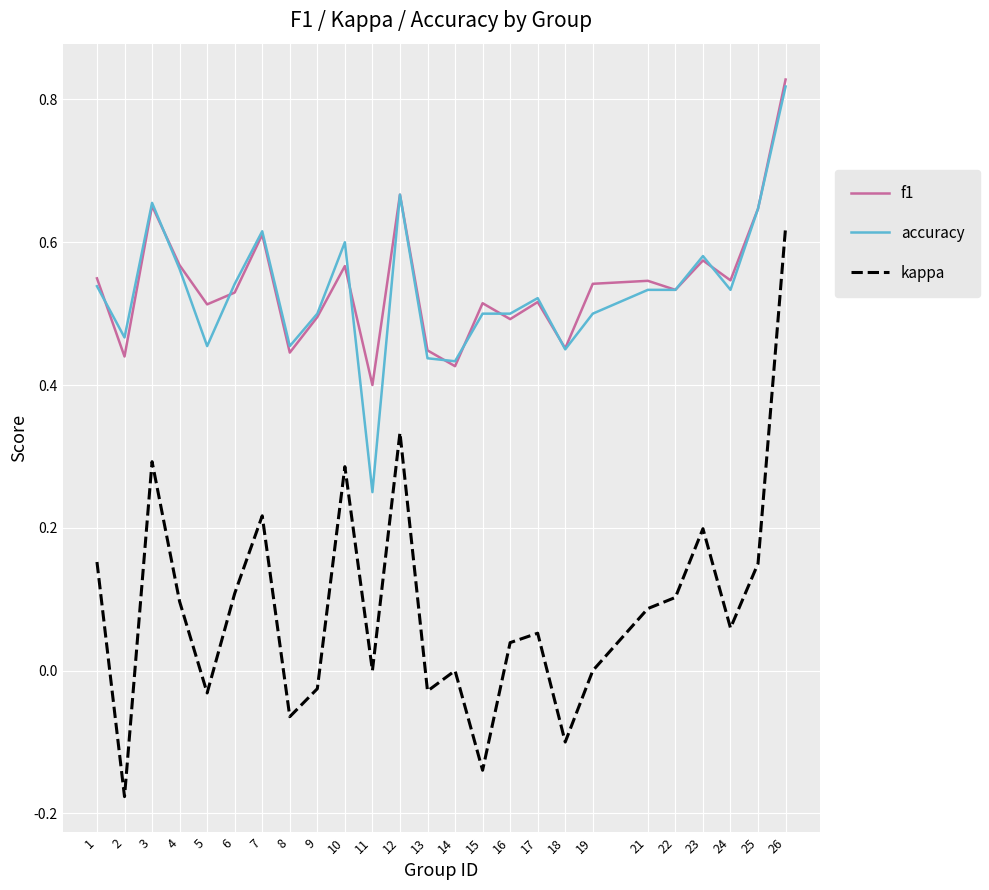

Which series has the widest spread of values?

kappa